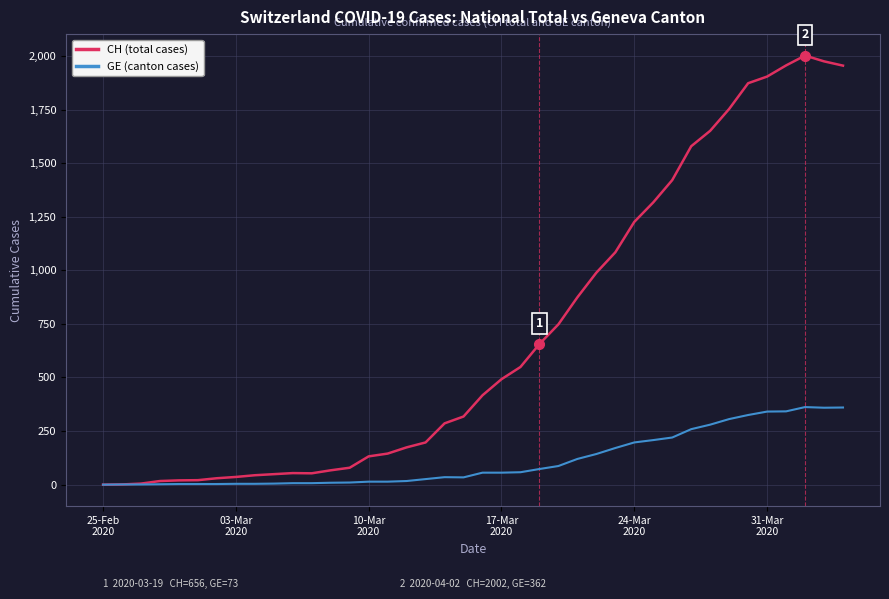

What is the maximum value shown in the chart?

2002